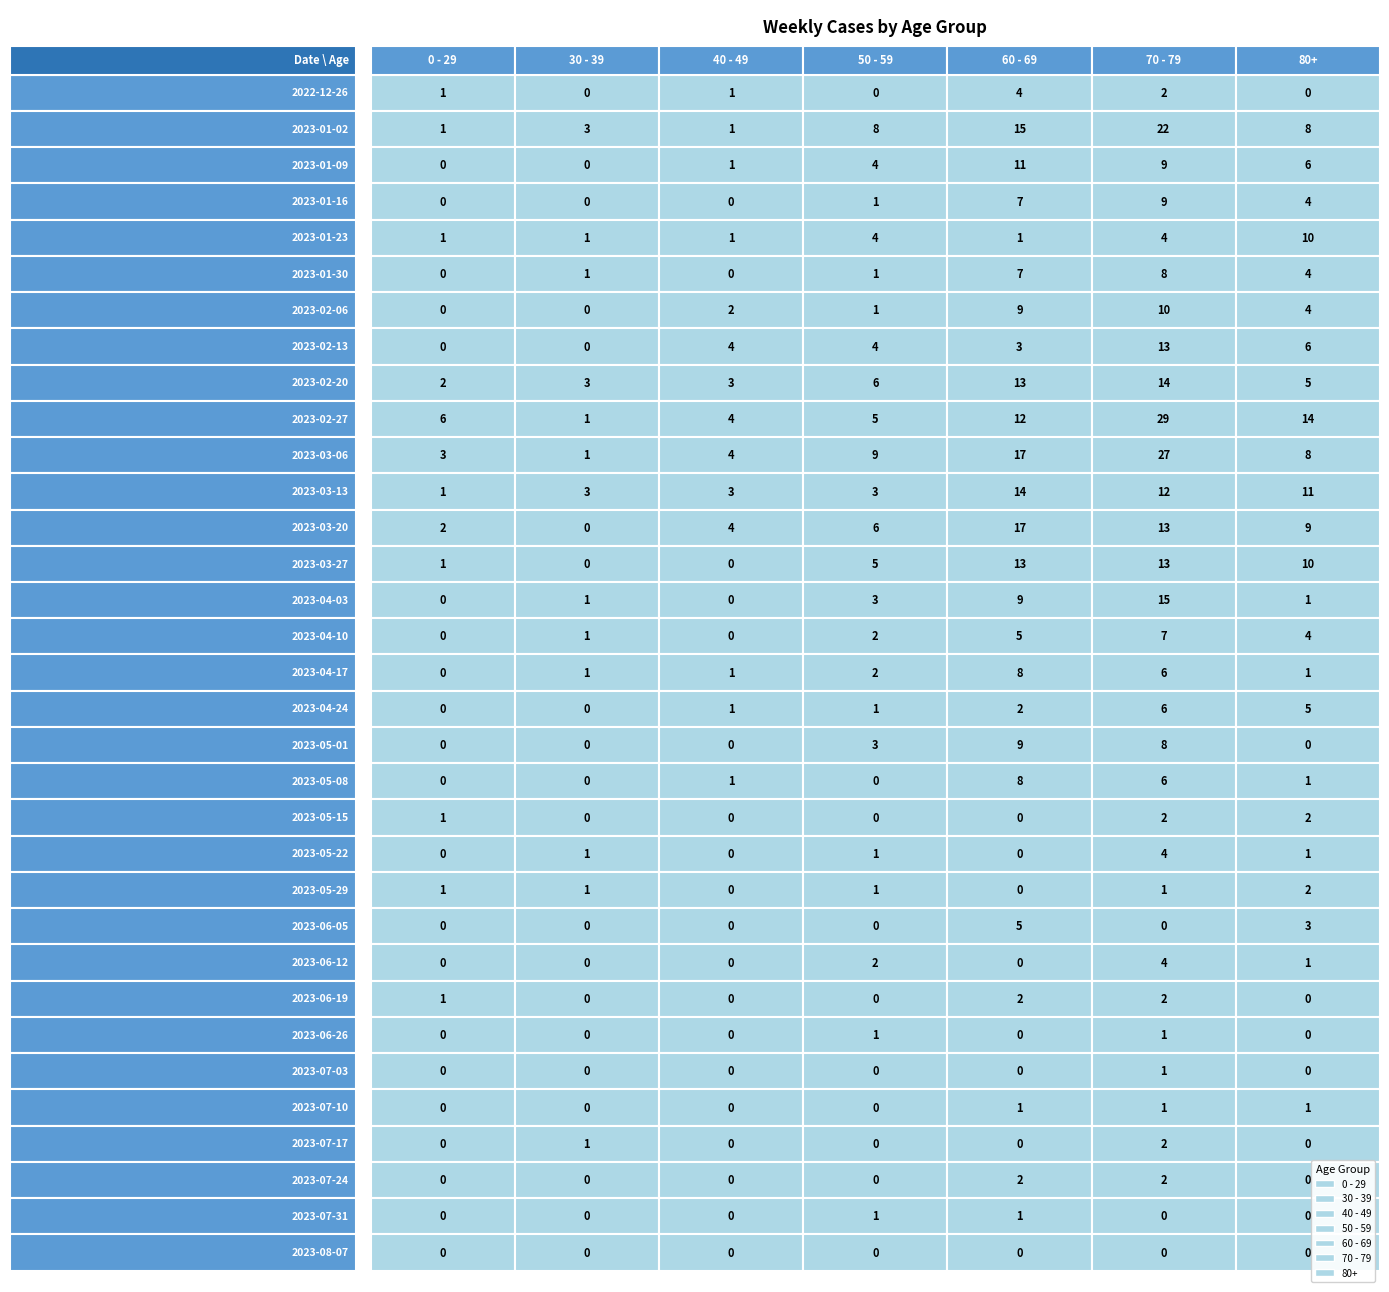

Rank the series at 2023-01-30 from highest to lowest value.

70 - 79, 60 - 69, 80+, 30 - 39, 50 - 59, 0 - 29, 40 - 49